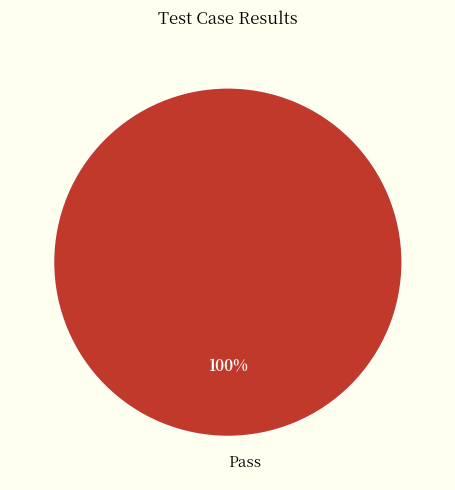

Rank the categories by value from highest to lowest.

Pass